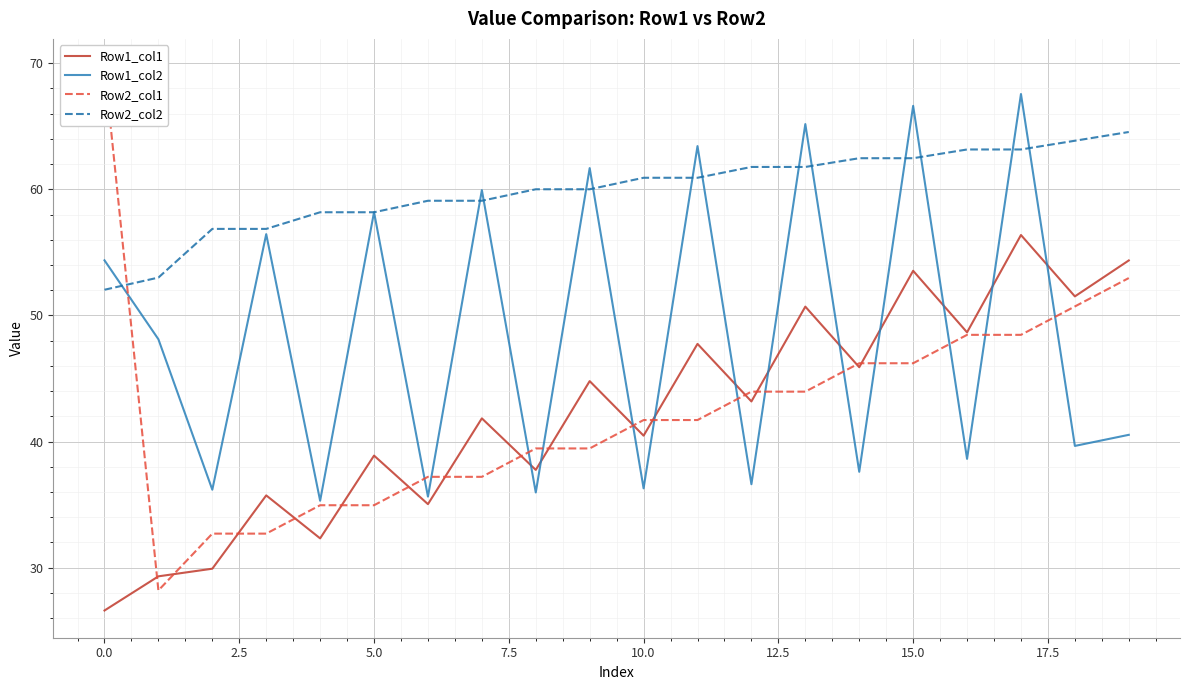

True or false: Row2_col2 and Row1_col1 intersect in this chart.

False